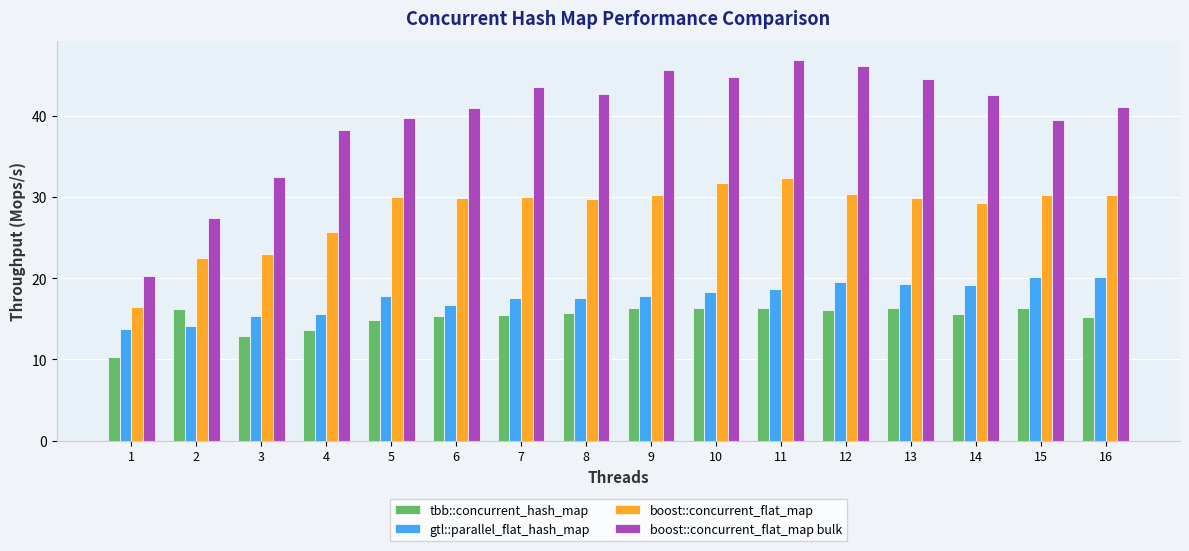

True or false: tbb::concurrent_hash_map has a value of 16.3 at 13.

True